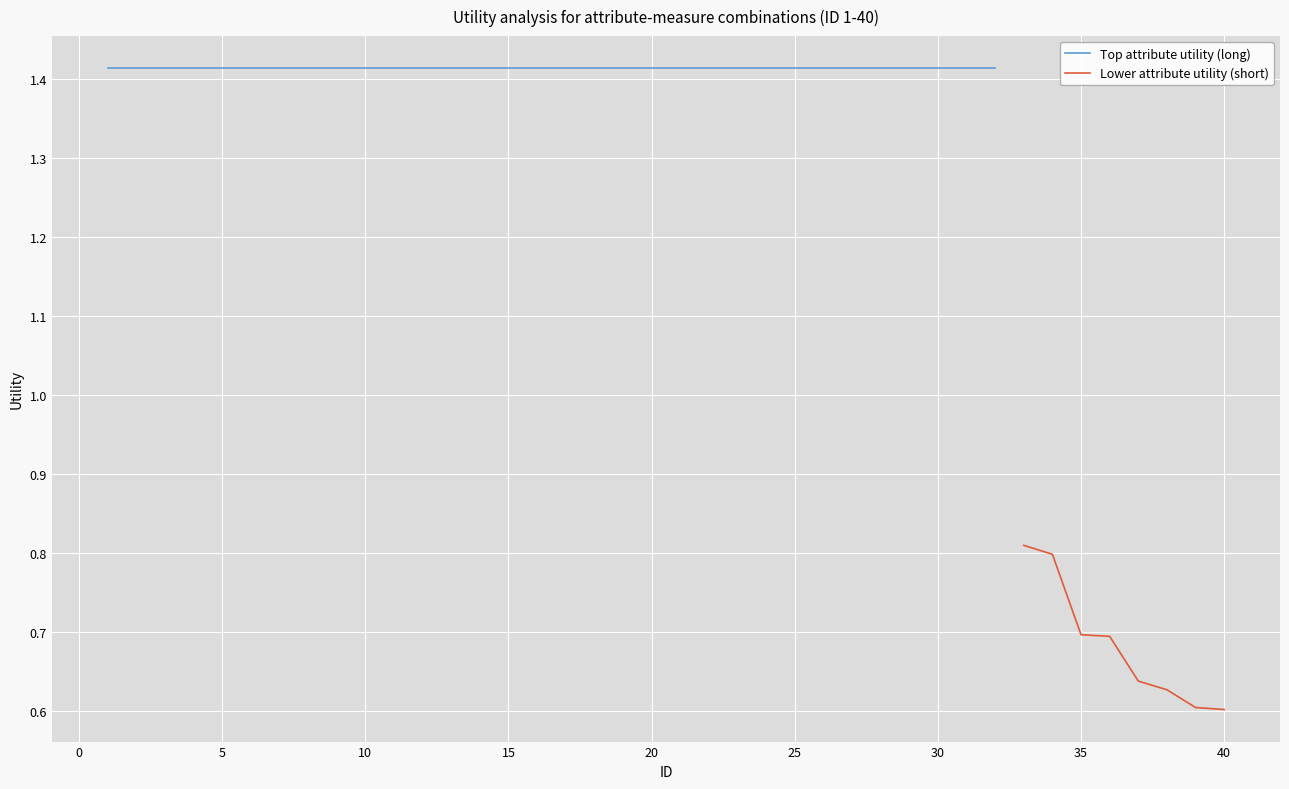

True or false: Lower attribute utility (short) has a value of 0.6 at 40.

True